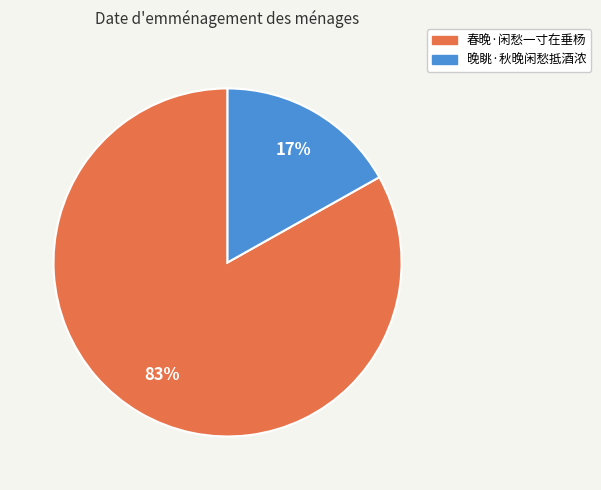

Rank the categories by value from highest to lowest.

春晚·闲愁一寸在垂杨, 晚眺·秋晚闲愁抵酒浓